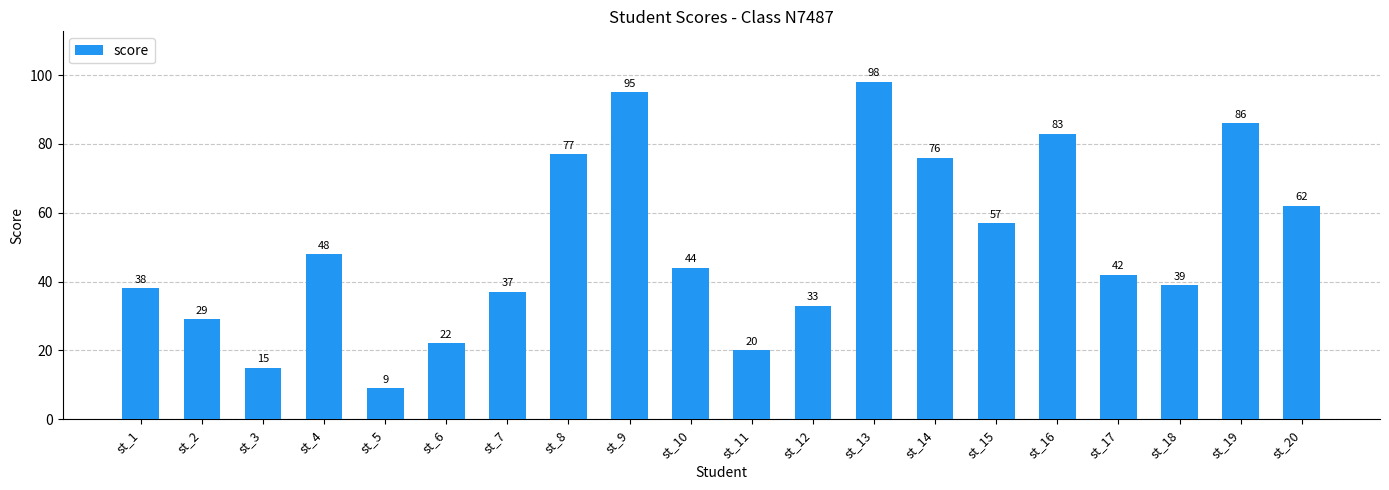

Reading right to left, list all the values displayed in this chart.

st_20=62	st_19=86	st_18=39	st_17=42	st_16=83	st_15=57	st_14=76	st_13=98	st_12=33	st_11=20	st_10=44	st_9=95	st_8=77	st_7=37	st_6=22	st_5=9	st_4=48	st_3=15	st_2=29	st_1=38